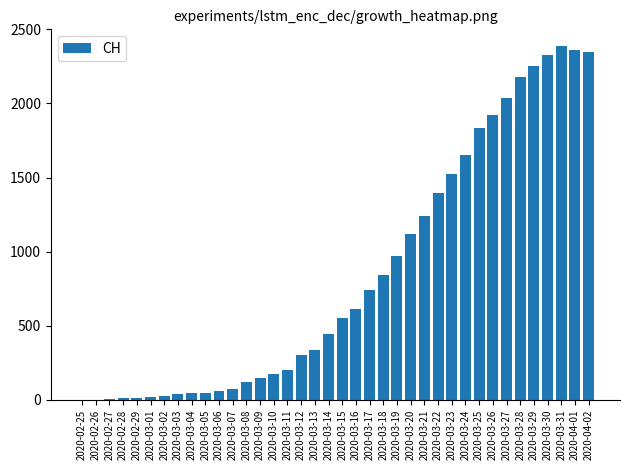

What is the greatest value displayed?

2388